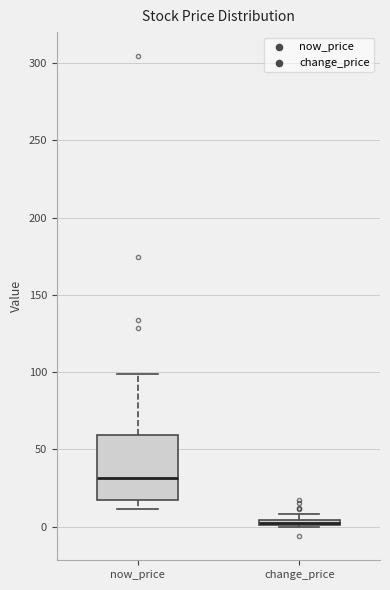

Where is the upper edge of the box for now_price on the y-axis? The values are not printed on the chart, so give them approximately, as read against the axis.

60